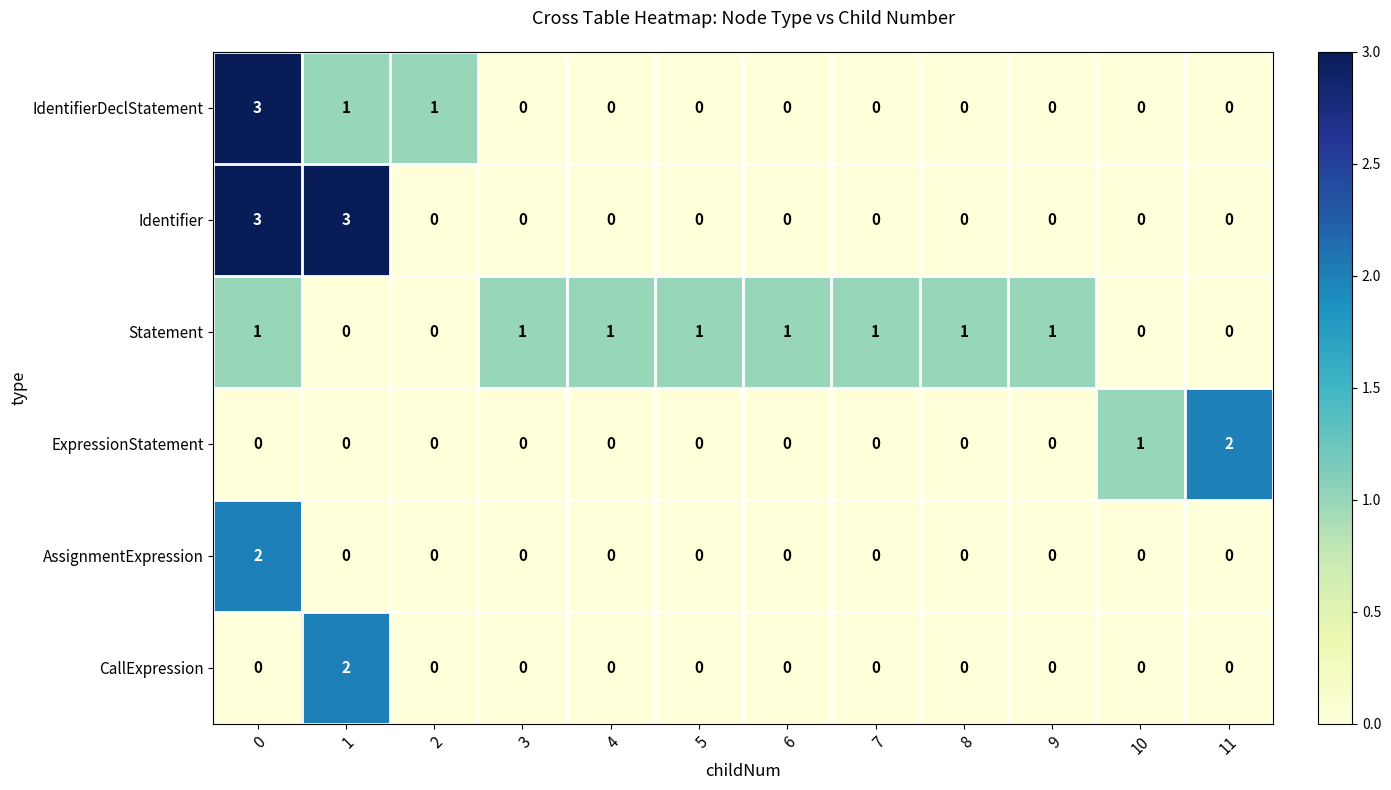

The value of Statement at 3 is 2. True or false?

False